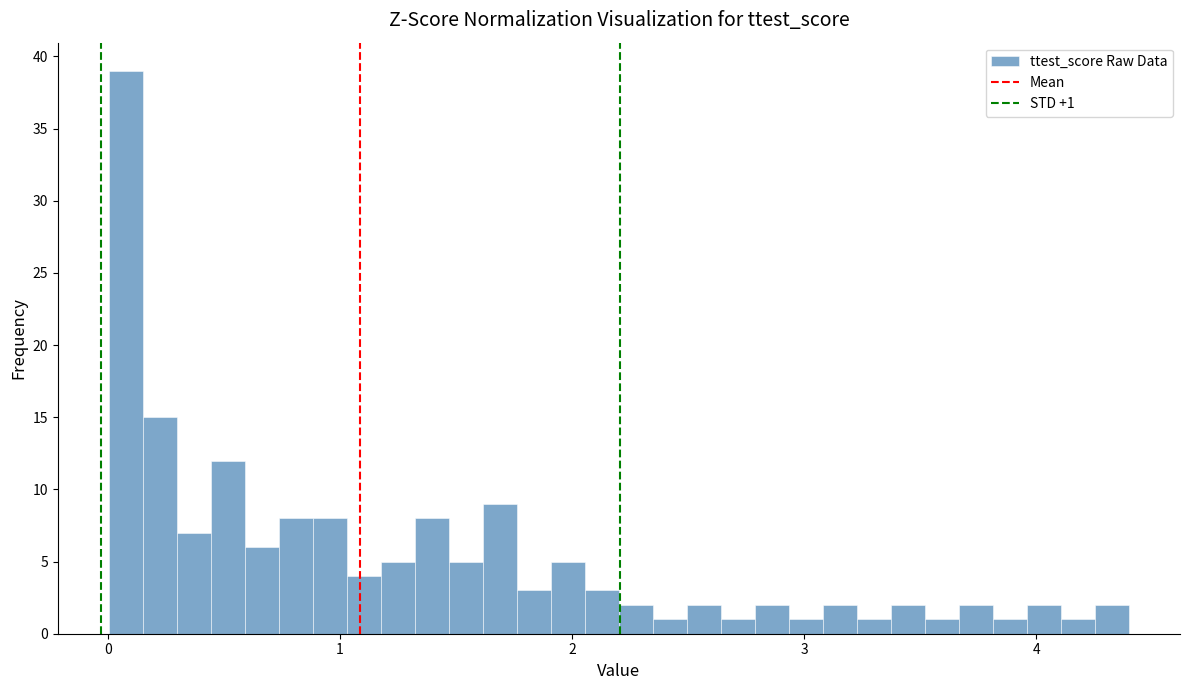

Around what value on the x-axis is the tallest bar? Give the approximate position of its centre, as read against the axis.

0.1